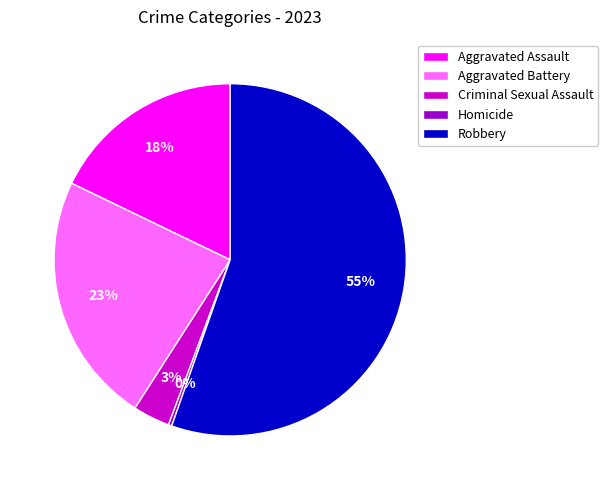

What is the smallest slice in the pie chart?

Homicide